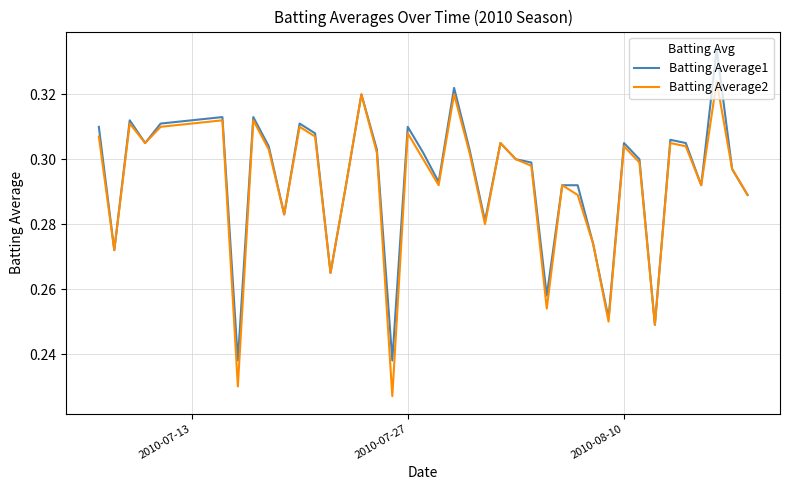

Rank the series by their maximum value, from highest to lowest.

Batting Average1, Batting Average2